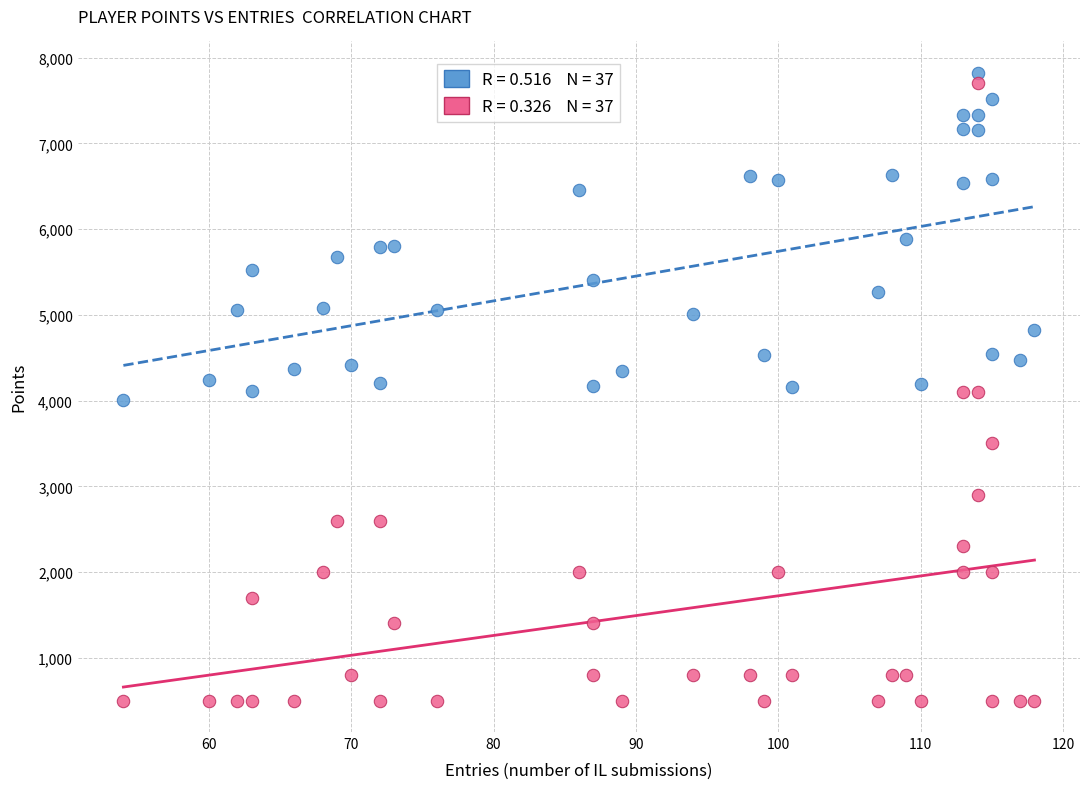

Across all data points, what is the range of Y values (max minus min)?

7323